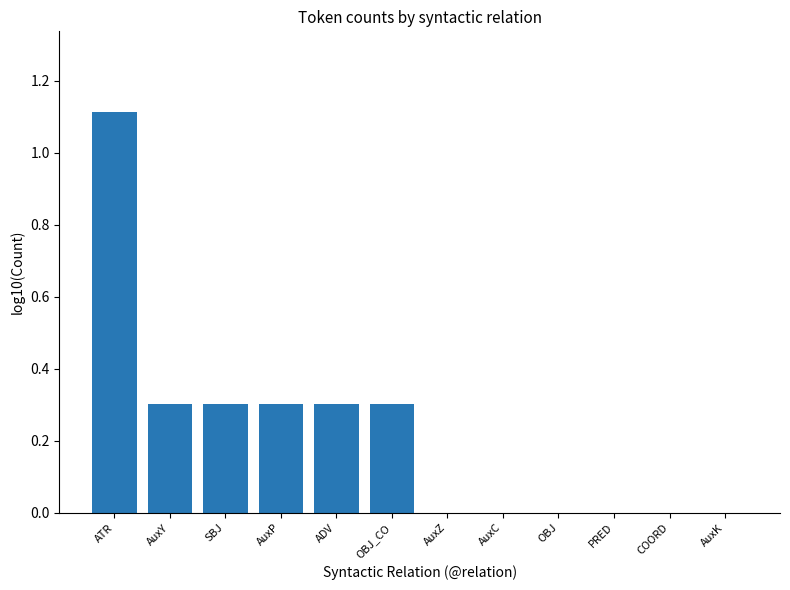

What is the sum of the values at COORD and ADV?

0.3